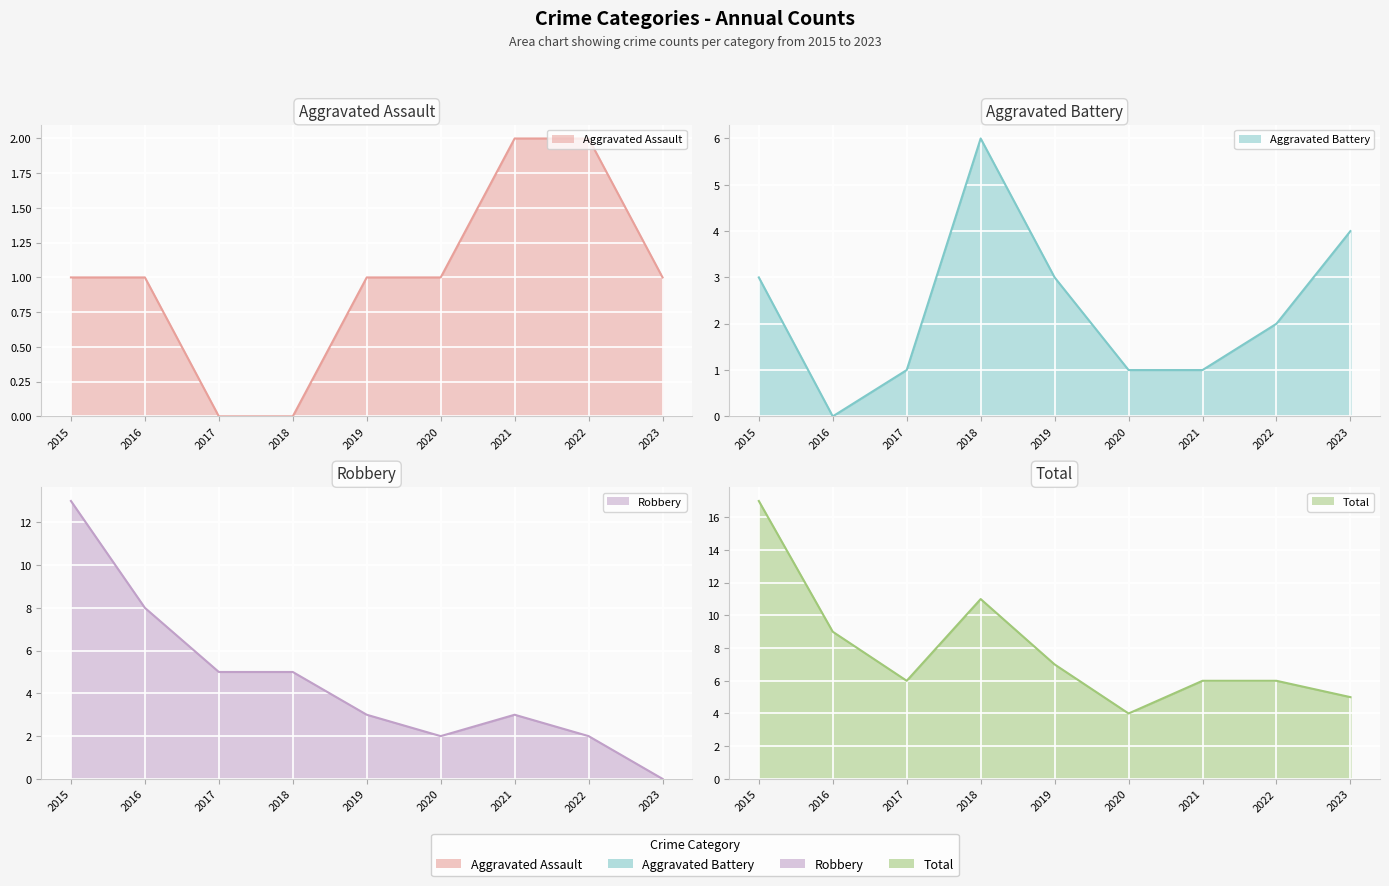

At how many categories does at least one series exceed 13?

1